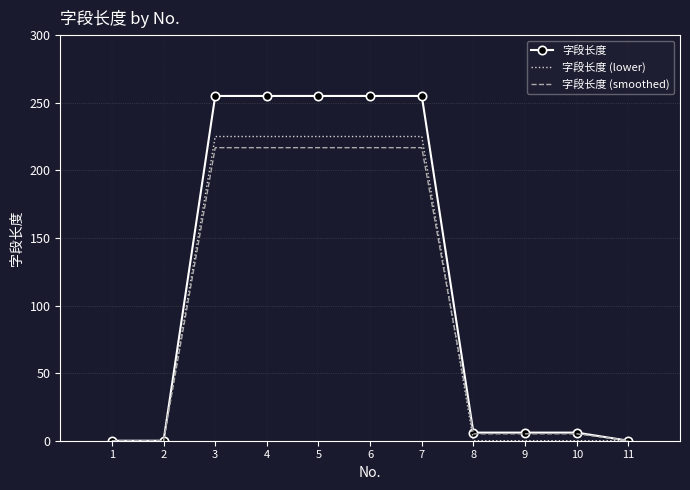

Which series has the largest range (max minus min)?

字段长度